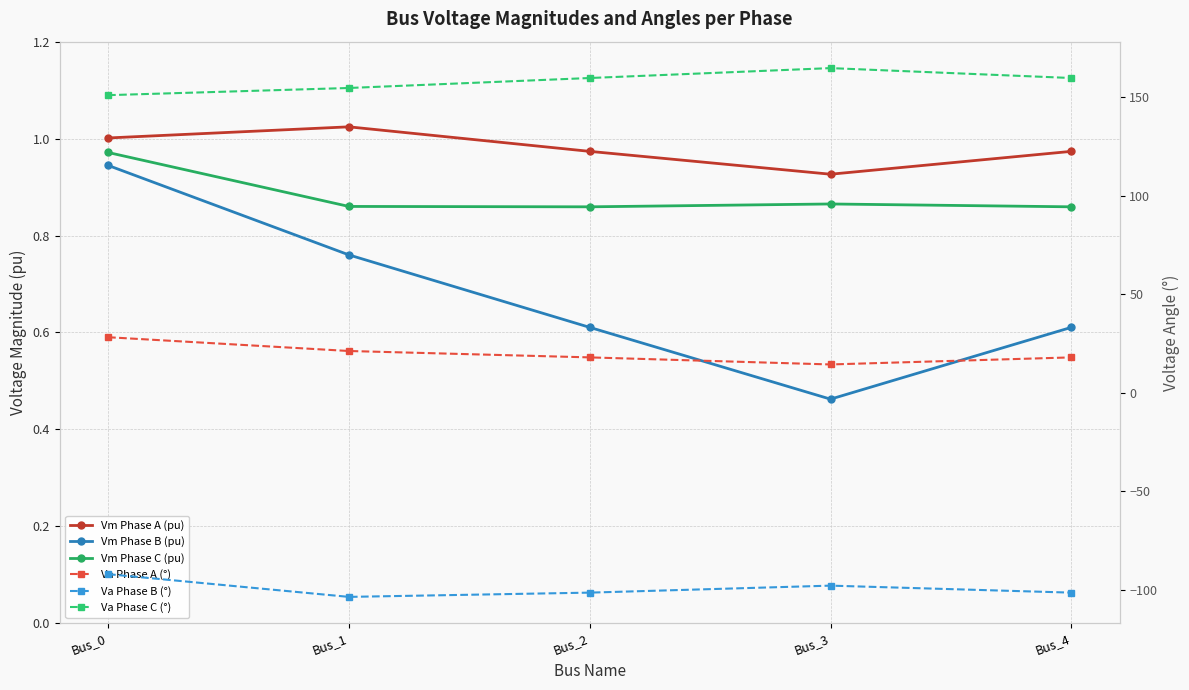

What is the sum of all Va Phase B (°) values?

-496.4